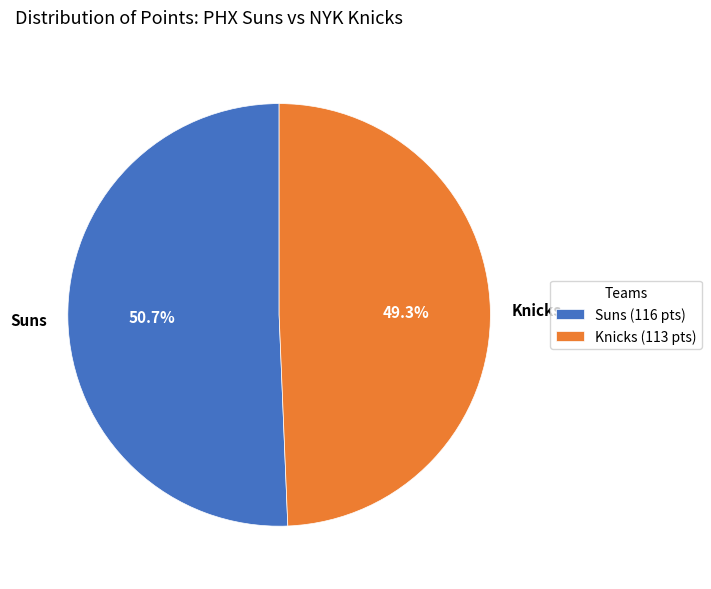

Combined, do Knicks and Suns account for over 50%?

Yes